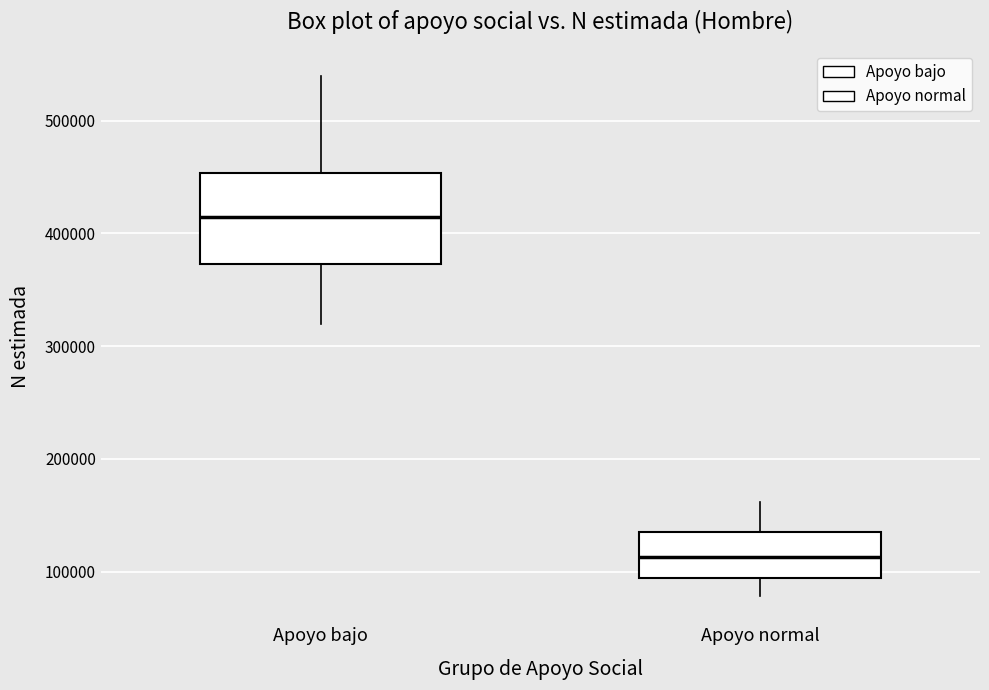

Reading left to right, read every box against the y-axis: the position of its median line, the range the box covers, and the ends of its whiskers. The values are not printed on the chart, so give them approximately, as read against the axis.

Apoyo bajo: median 410000, box 370000 to 450000, whiskers 320000 to 540000
Apoyo normal: median 110000, box 90000 to 130000, whiskers 80000 to 160000